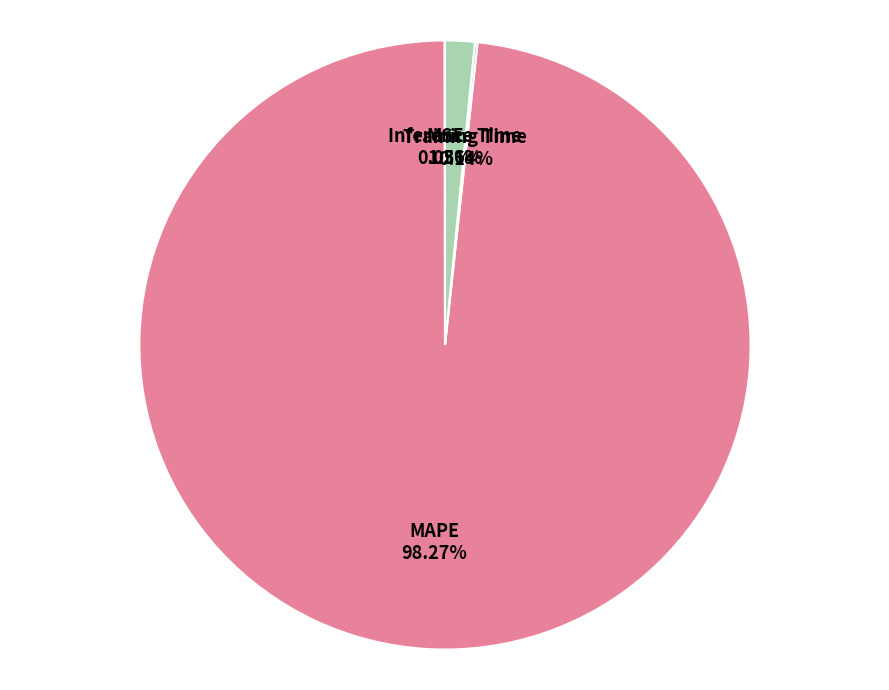

To the nearest percent, what is the difference between the largest and smallest slice percentages?

98%